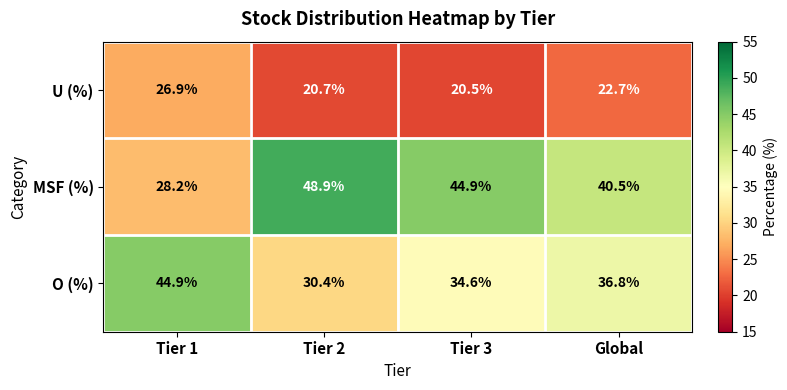

What is the total value across all series at Global?

100.0